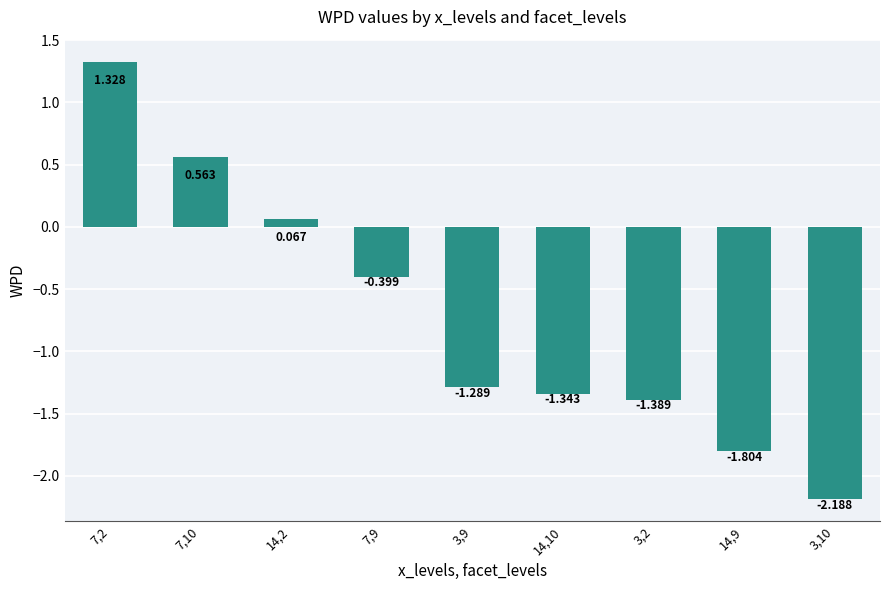

What is the value of the 7th bar from the left?

-1.4